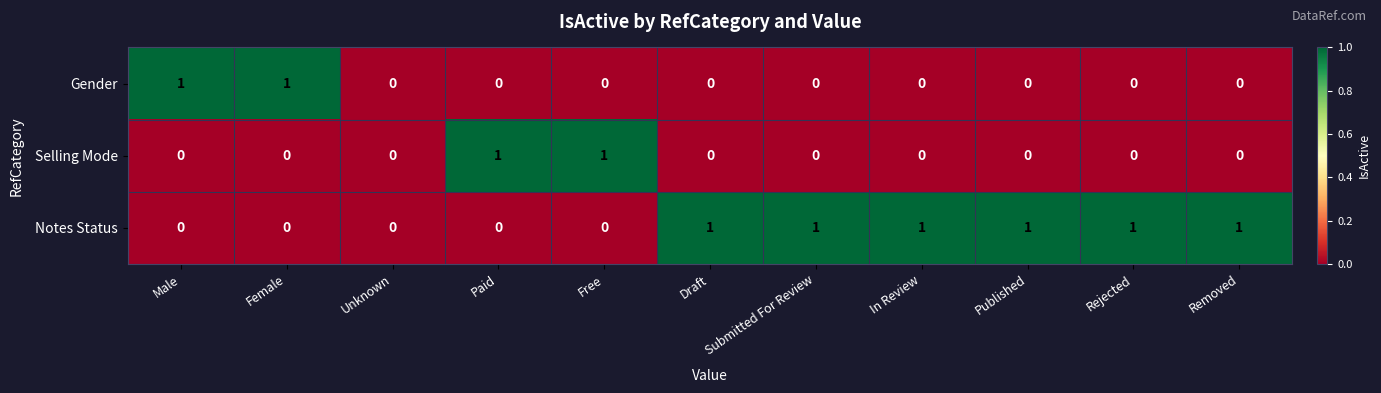

The Notes Status series shows 1 at Removed. True or false?

True